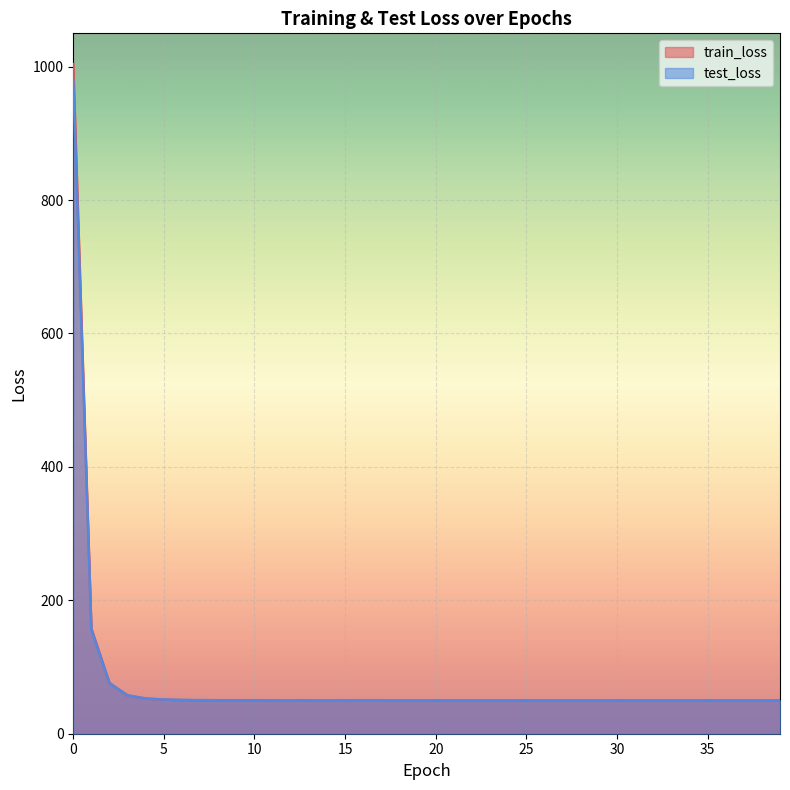

What is the sum of the train_loss values at 17 and 18?

99.3